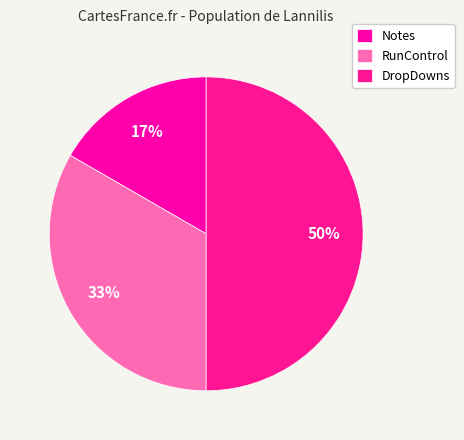

Rank the categories by value from highest to lowest.

DropDowns, RunControl, Notes